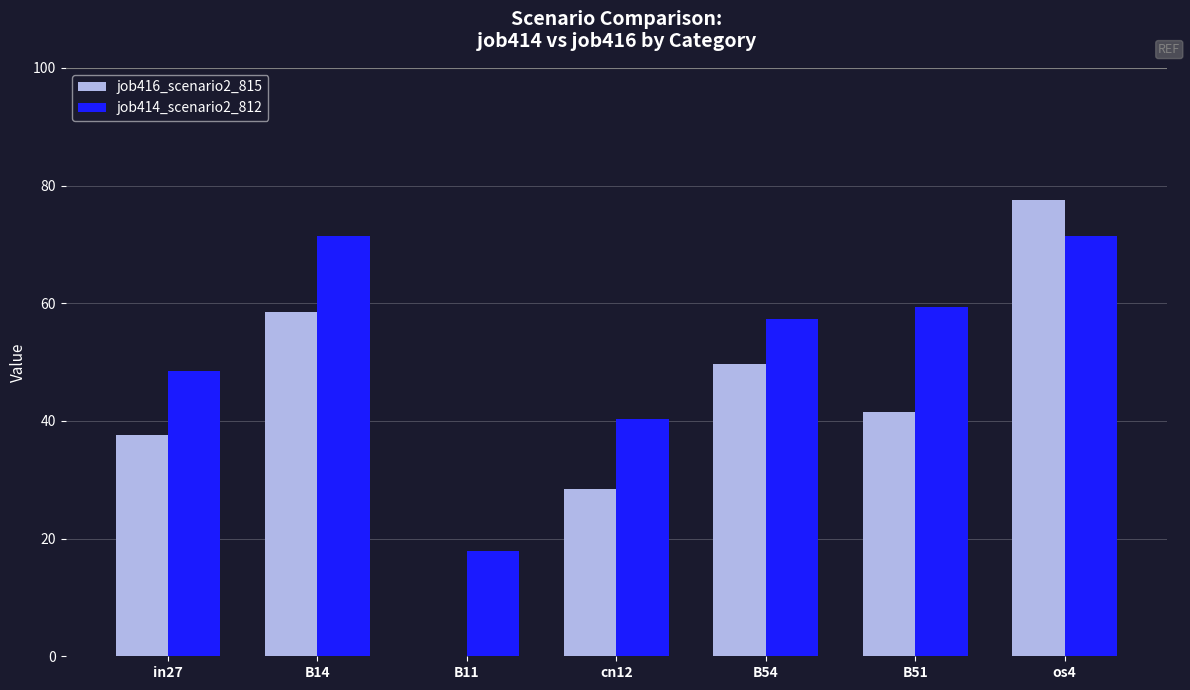

Which series has the largest total across all categories?

job414_scenario2_812